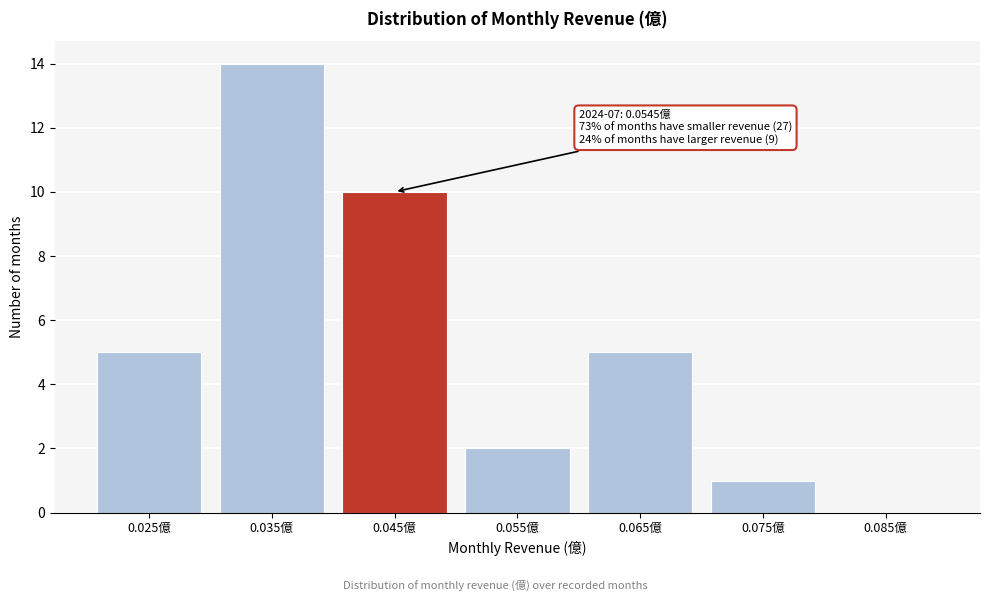

Reading right to left, extract all data points from this chart.

0.085億=0	0.075億=1	0.065億=5	0.055億=2	0.045億=10	0.035億=14	0.025億=5